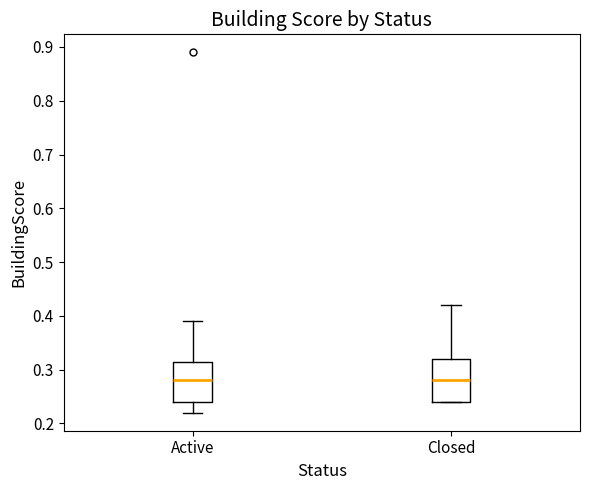

Reading left to right, read every box against the y-axis: the position of its median line, the range the box covers, and the ends of its whiskers. The values are not printed on the chart, so give them approximately, as read against the axis.

Active: median 0.28, box 0.24 to 0.32, whiskers 0.22 to 0.39
Closed: median 0.28, box 0.24 to 0.32, whiskers 0.24 to 0.42